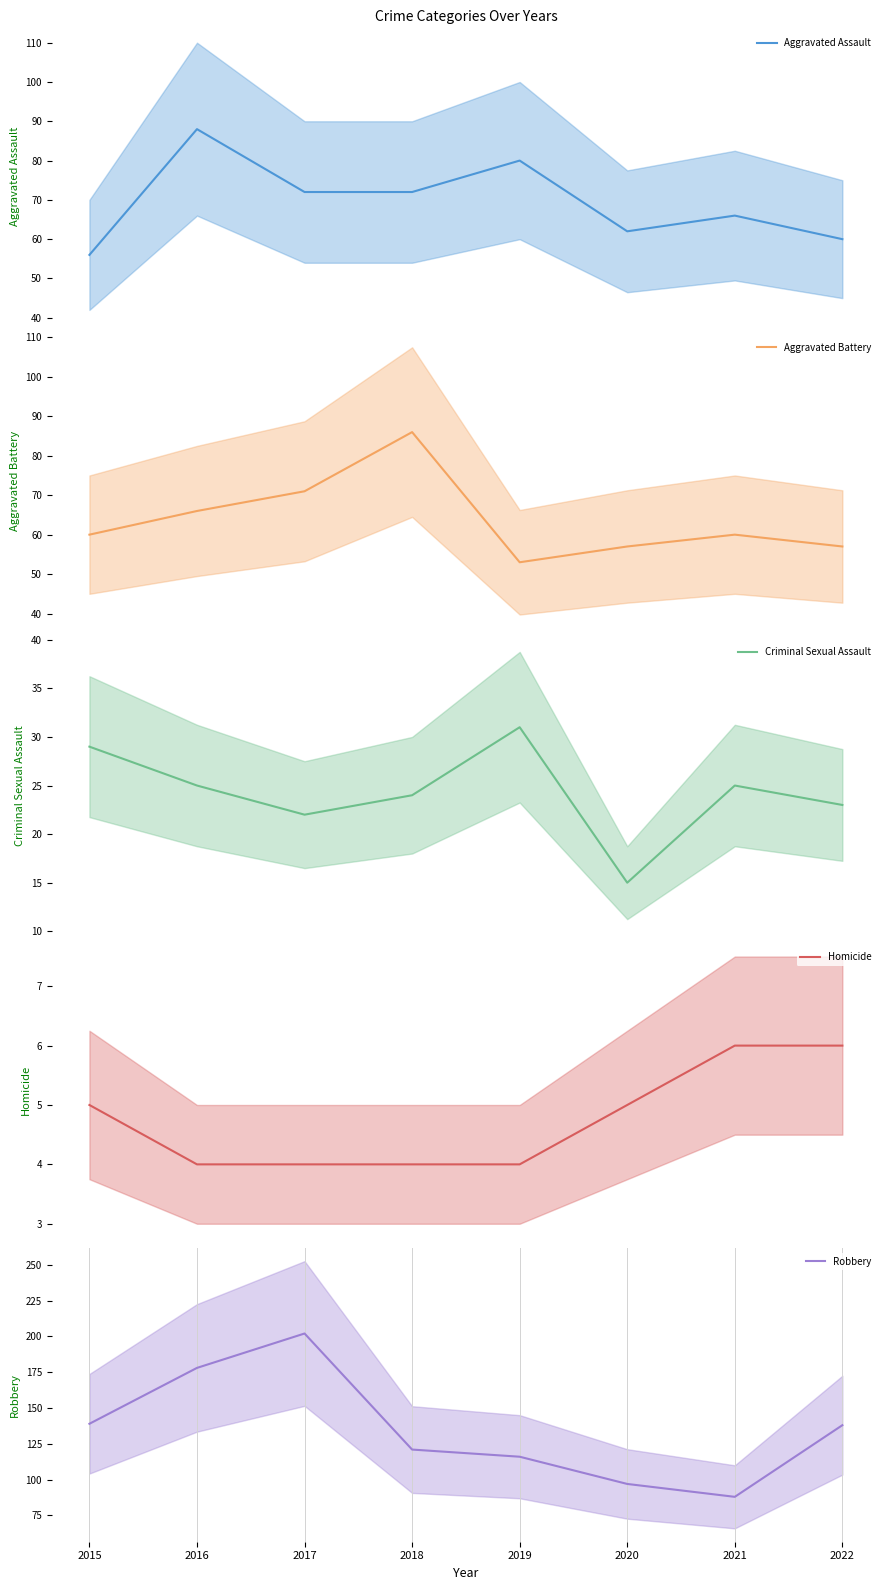

True or false: Criminal Sexual Assault and Robbery intersect in this chart.

False